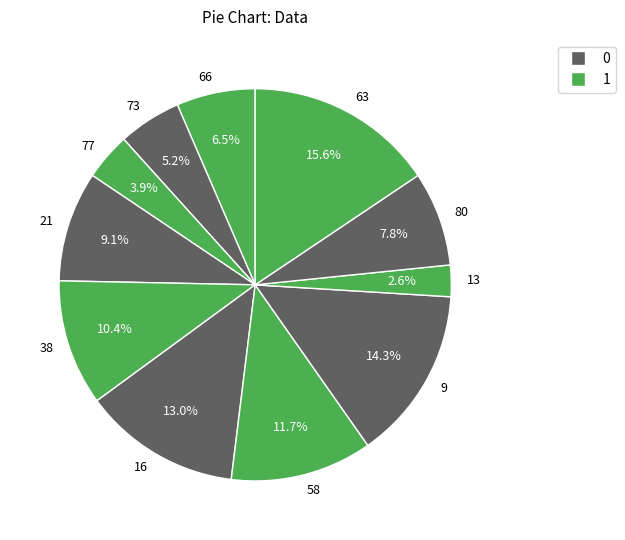

Approximately how many times larger is the value at 73 compared to 21?

0.6